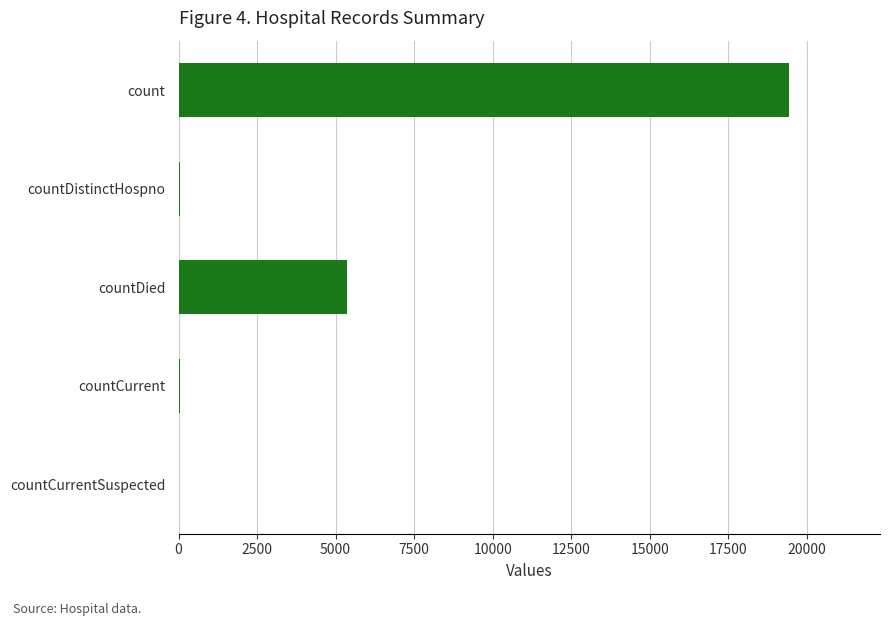

Between countCurrentSuspected and count, which is larger?

count